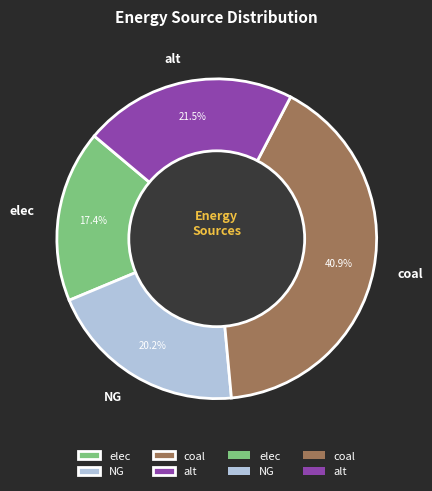

Rank the categories by value from highest to lowest.

coal, alt, NG, elec